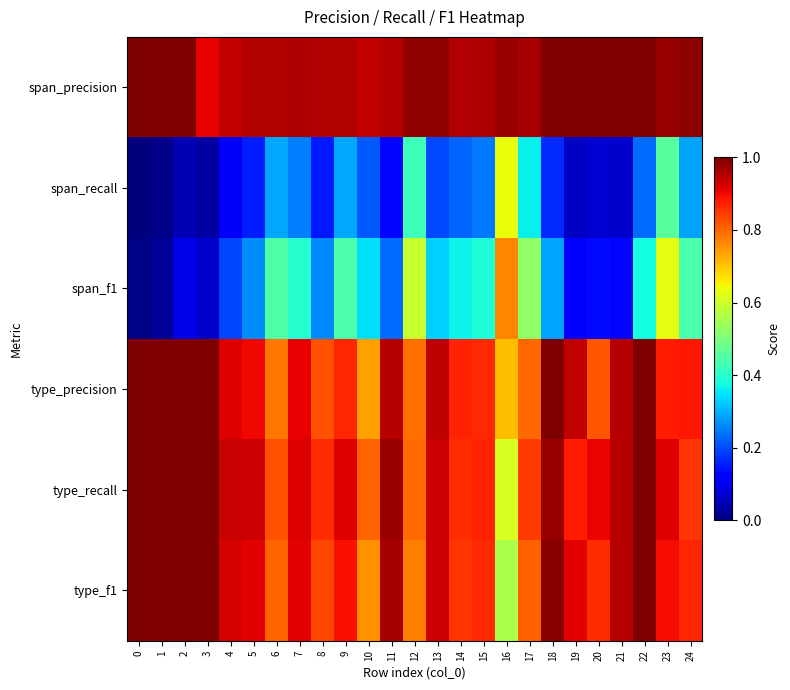

Reading left to right, what are all the values shown in this chart?

span_precision: 0=1.0	1=1.0	2=1.0	3=0.9	4=0.9	5=1.0	6=1.0	7=1.0	8=1.0	9=1.0	10=0.9	11=0.9	12=1.0	13=1.0	14=1.0	15=1.0	16=1.0	17=1.0	18=1.0	19=1.0	20=1.0	21=1.0	22=1.0	23=1.0	24=1.0
span_recall: 0=0.0	1=0.0	2=0.0	3=0.0	4=0.1	5=0.2	6=0.3	7=0.3	8=0.1	9=0.3	10=0.2	11=0.1	12=0.4	13=0.2	14=0.2	15=0.2	16=0.6	17=0.4	18=0.2	19=0.1	20=0.1	21=0.1	22=0.2	23=0.5	24=0.3
span_f1: 0=0.0	1=0.0	2=0.1	3=0.1	4=0.2	5=0.3	6=0.4	7=0.4	8=0.3	9=0.4	10=0.3	11=0.2	12=0.6	13=0.3	14=0.4	15=0.4	16=0.8	17=0.5	18=0.3	19=0.1	20=0.1	21=0.1	22=0.4	23=0.6	24=0.4
type_precision: 0=1.0	1=1.0	2=1.0	3=1.0	4=0.9	5=0.9	6=0.8	7=0.9	8=0.8	9=0.9	10=0.7	11=1.0	12=0.8	13=0.9	14=0.9	15=0.9	16=0.7	17=0.8	18=1.0	19=0.9	20=0.8	21=0.9	22=1.0	23=0.9	24=0.9
type_recall: 0=1.0	1=1.0	2=1.0	3=1.0	4=0.9	5=0.9	6=0.8	7=0.9	8=0.9	9=0.9	10=0.8	11=1.0	12=0.8	13=0.9	14=0.9	15=0.9	16=0.6	17=0.8	18=1.0	19=0.9	20=0.9	21=0.9	22=1.0	23=0.9	24=0.9
type_f1: 0=1.0	1=1.0	2=1.0	3=1.0	4=0.9	5=0.9	6=0.8	7=0.9	8=0.8	9=0.9	10=0.8	11=1.0	12=0.8	13=0.9	14=0.9	15=0.9	16=0.6	17=0.8	18=1.0	19=0.9	20=0.9	21=0.9	22=1.0	23=0.9	24=0.9